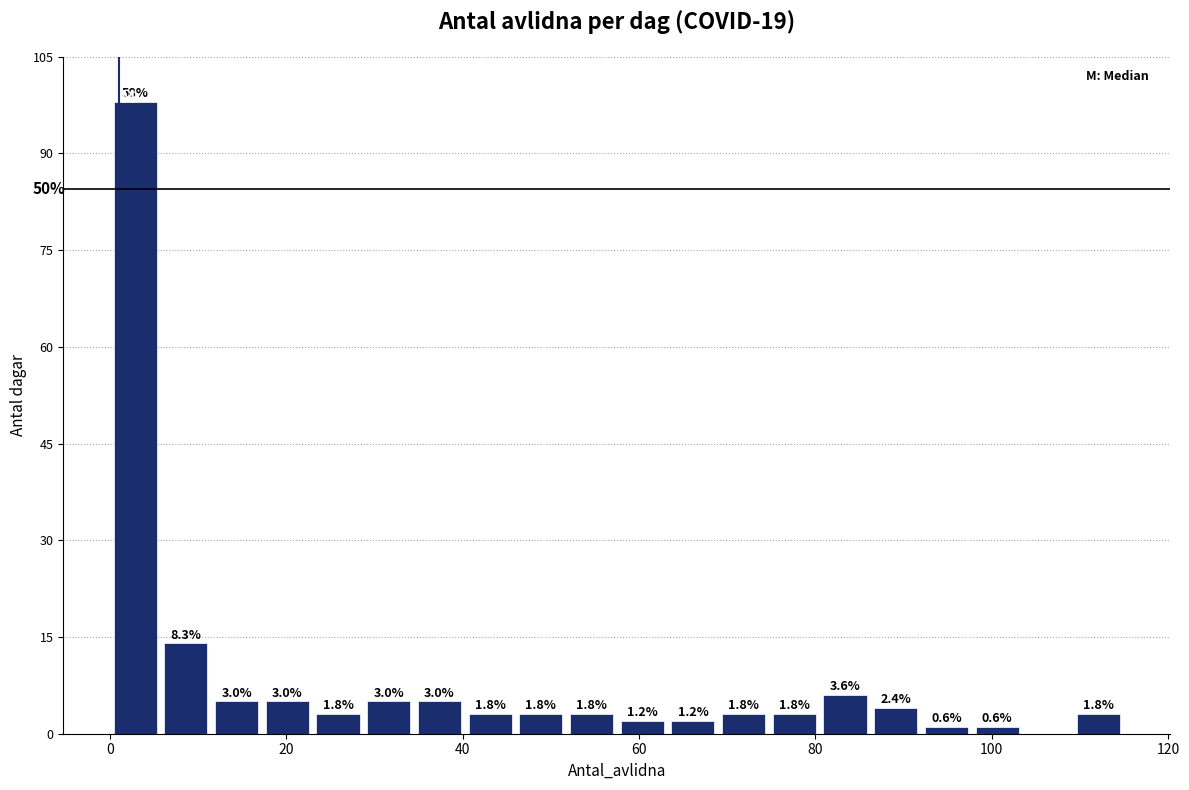

Around what value on the x-axis is the tallest bar? Give the approximate position of its centre, as read against the axis.

2